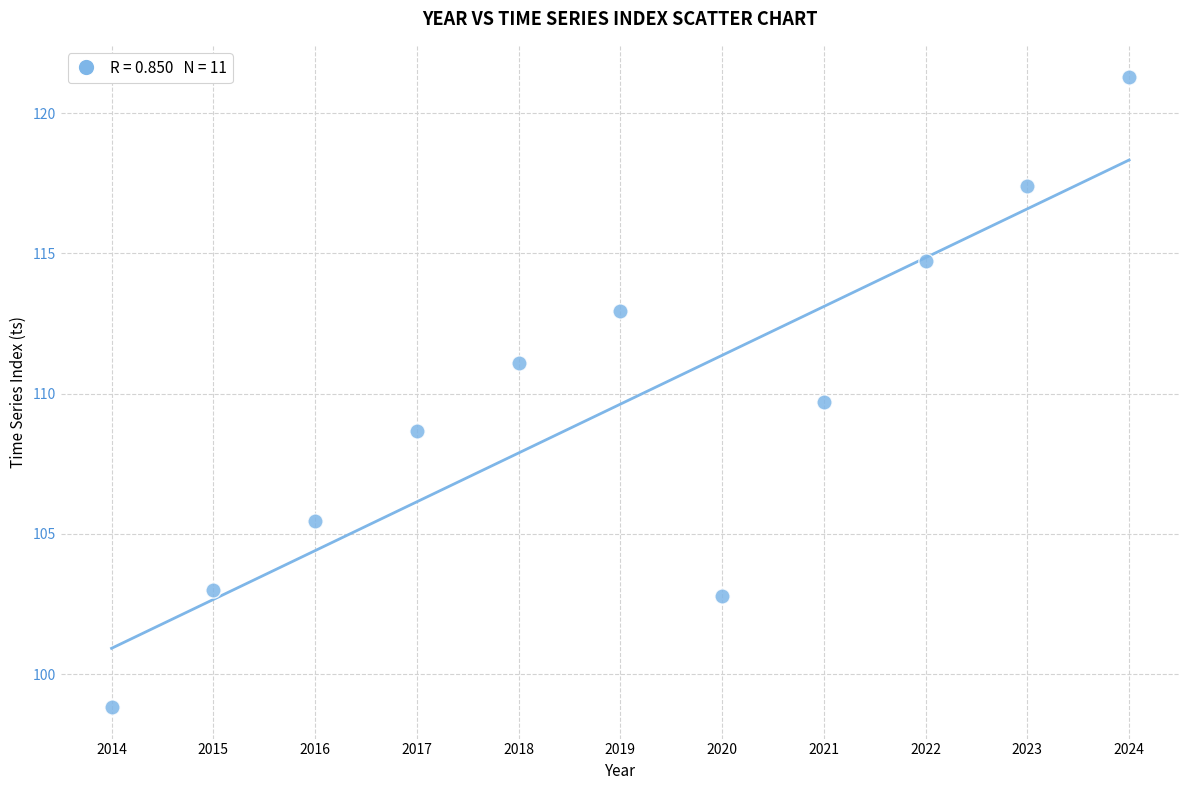

What Y value in the scatter plot is closest to 110?

109.7